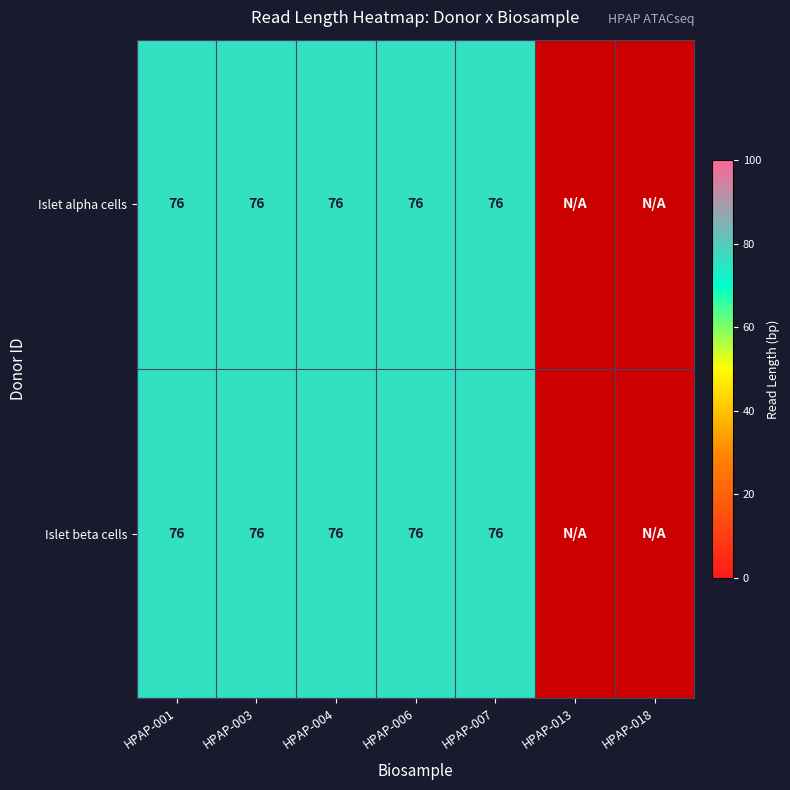

Is it true that Islet beta cells equals 76 at HPAP-003?

True